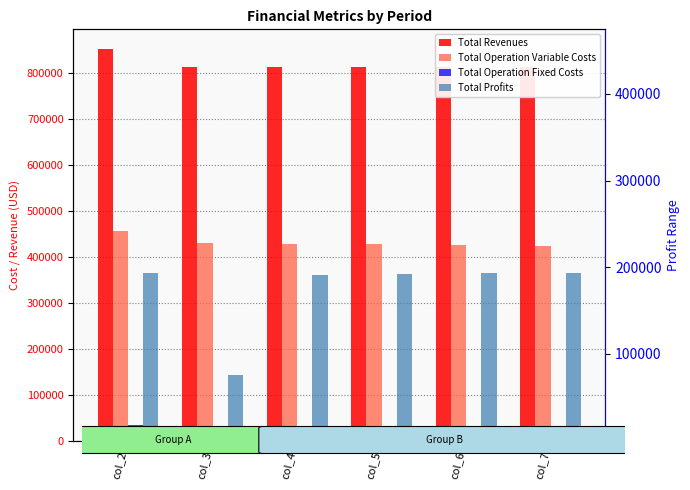

What is the difference between the maximum and minimum values in the Total Operation Variable Costs series?

30925.9